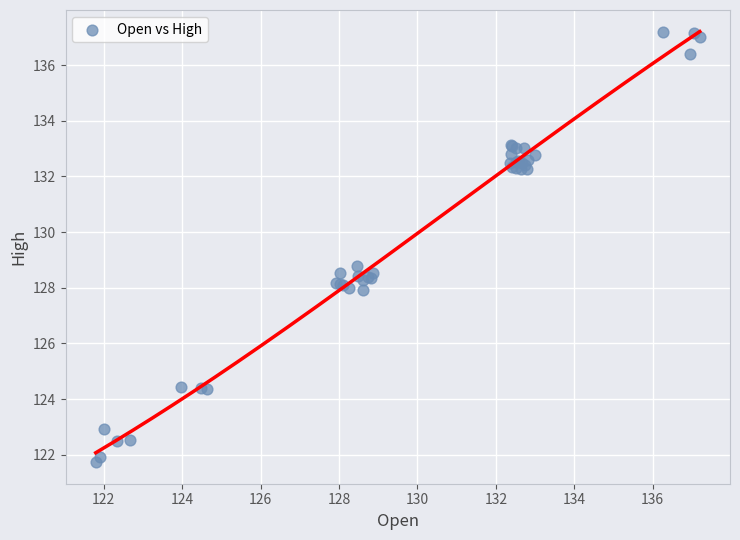

What Y value in the scatter plot is closest to 129?

128.8